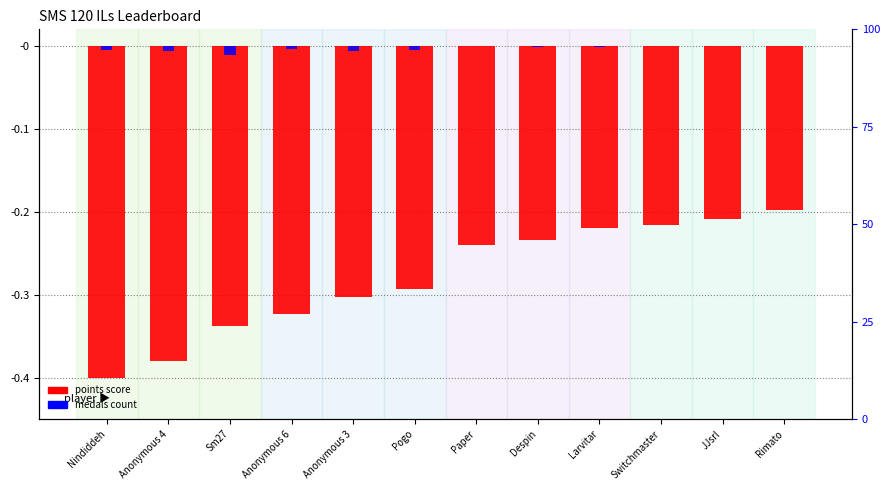

Reading left to right, what are all the values shown in this chart?

points (normalized): Nindiddeh=-0.4	Anonymous 4=-0.4	Sm27=-0.3	Anonymous 6=-0.3	Anonymous 3=-0.3	Pogo=-0.3	Paper=-0.2	Despin=-0.2	Larvitar=-0.2	Switchmaster=-0.2	JJsrl=-0.2	Rimato=-0.2
medals (normalized): Nindiddeh=-0.0	Anonymous 4=-0.0	Sm27=-0.0	Anonymous 6=-0.0	Anonymous 3=-0.0	Pogo=-0.0	Paper=0.0	Despin=-0.0	Larvitar=-0.0	Switchmaster=0.0	JJsrl=0.0	Rimato=0.0